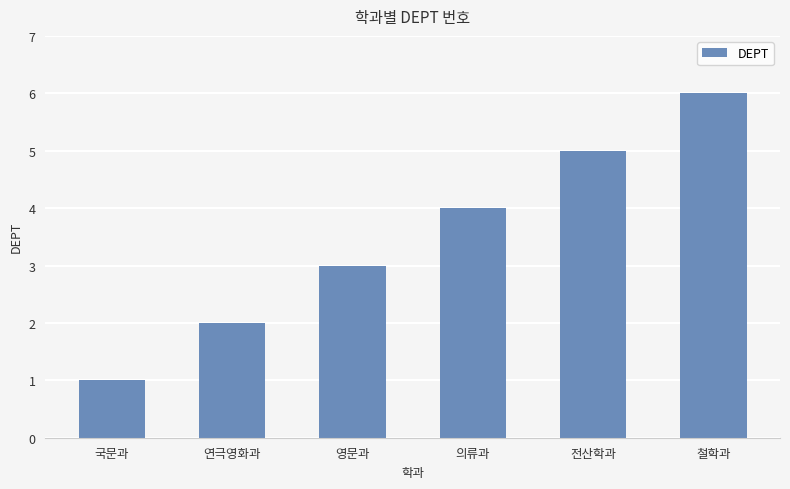

How many values are between 2 and 5?

4